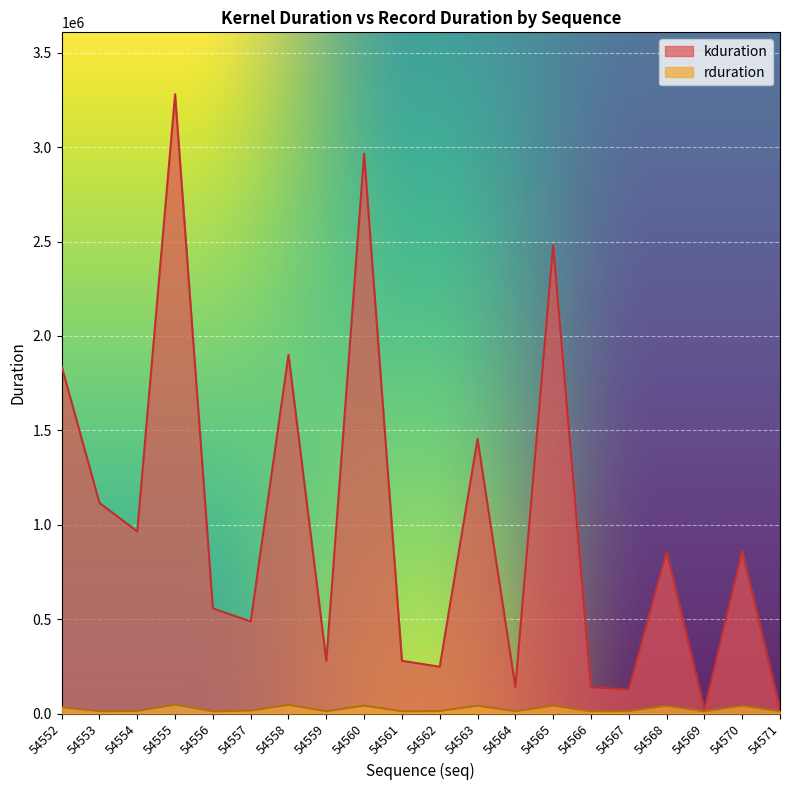

What is the difference between the second highest and second lowest values in the rduration series?

34234